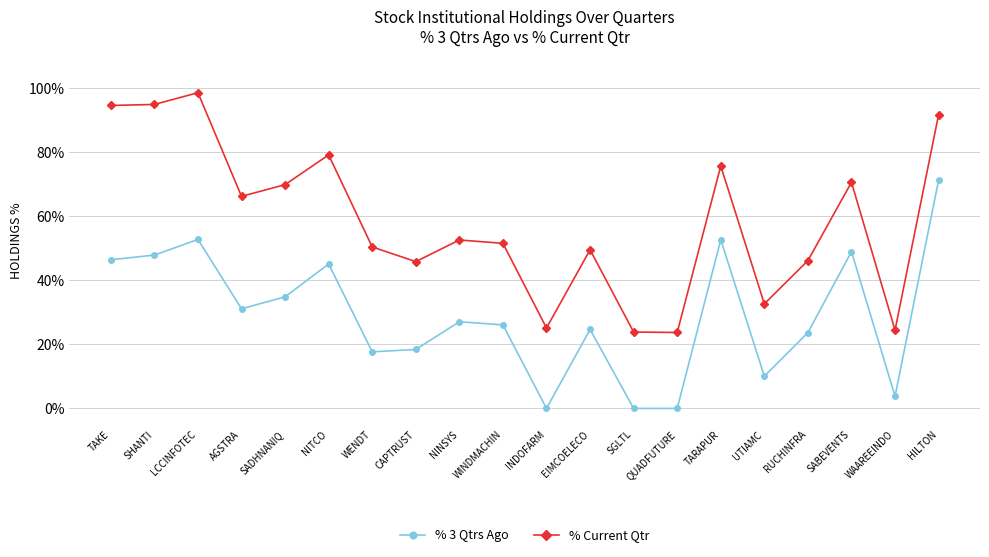

How many categories are shown in the chart?

20